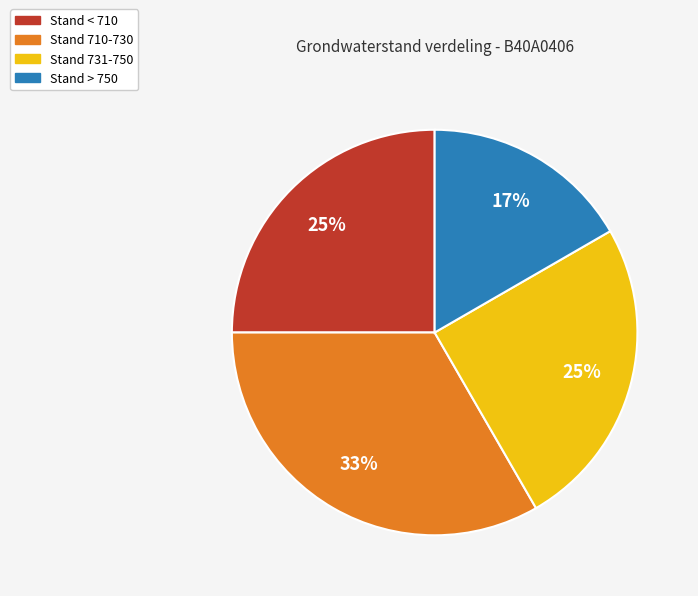

Combined, do Stand 731-750 and Stand > 750 account for over 50%?

No